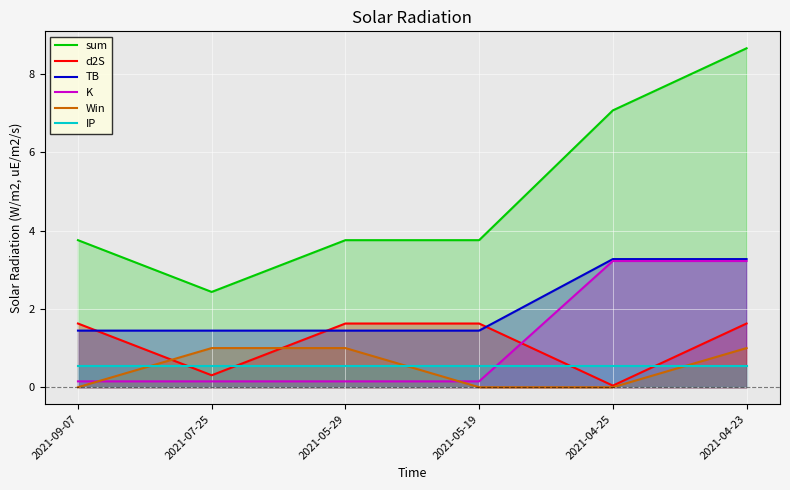

Where do IP and K first cross each other?

2021-05-19 and 2021-04-25